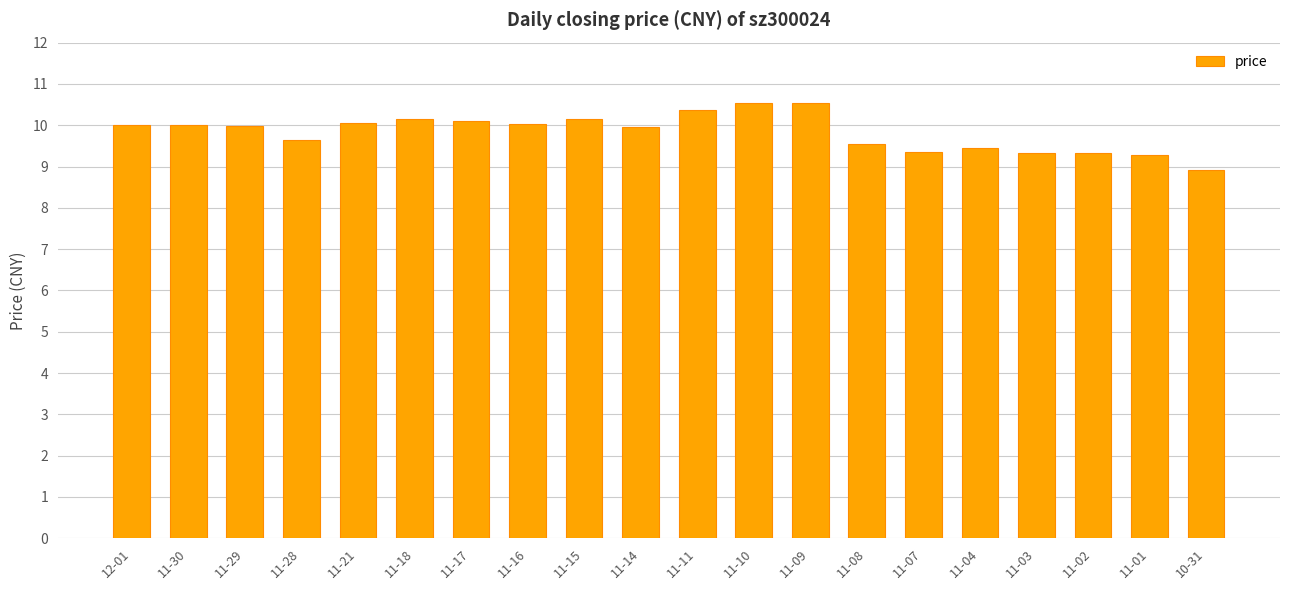

What is the value of the 15th bar from the left?

9.4